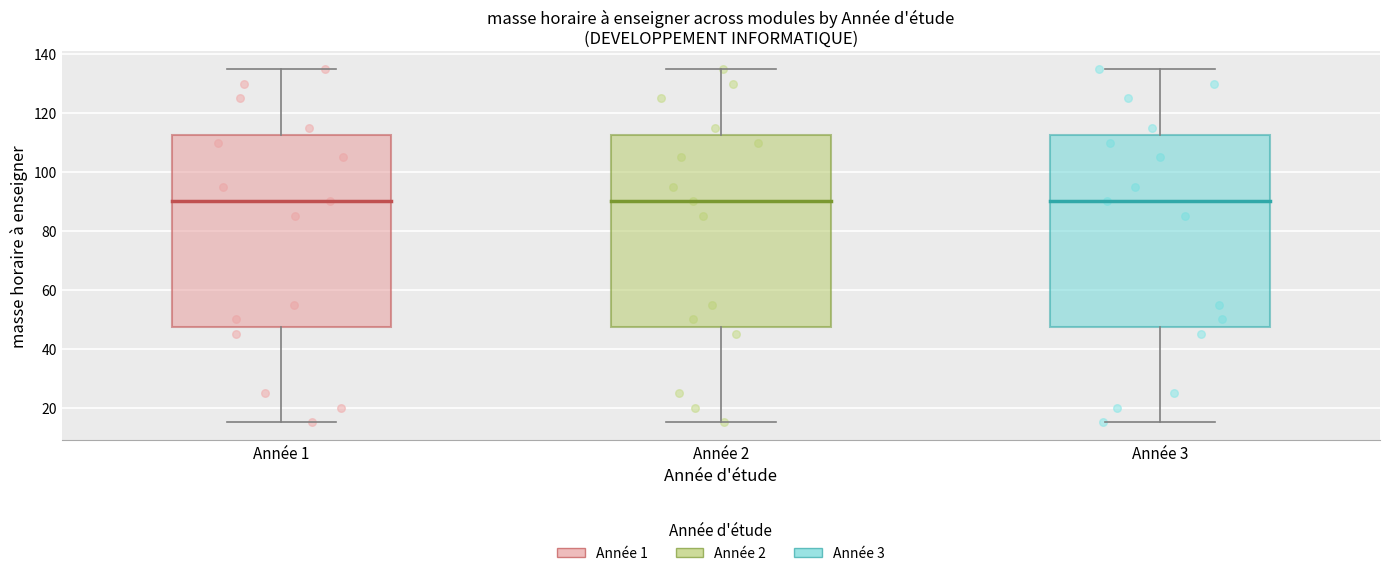

Reading left to right, read every box against the y-axis: the position of its median line, the range the box covers, and the ends of its whiskers. The values are not printed on the chart, so give them approximately, as read against the axis.

Année 1: median 90, box 48 to 112, whiskers 16 to 136
Année 2: median 90, box 48 to 112, whiskers 16 to 136
Année 3: median 90, box 48 to 112, whiskers 16 to 136